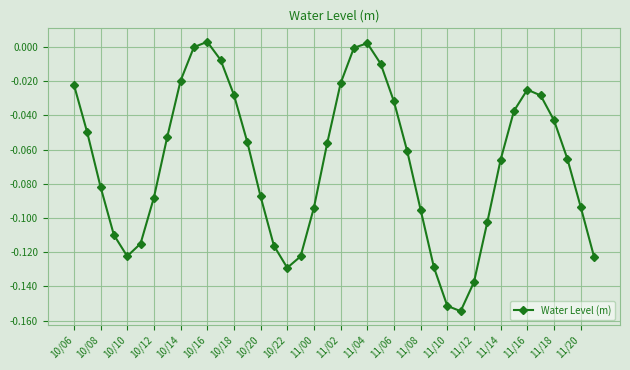

True or false: the data has more than 1 interior local peaks.

True